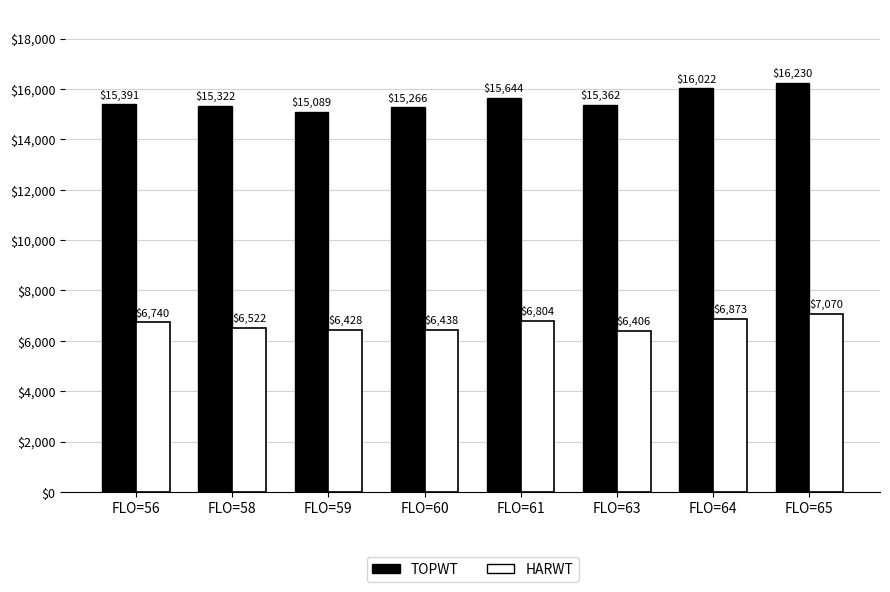

Does the chart contain stacked bars?

No